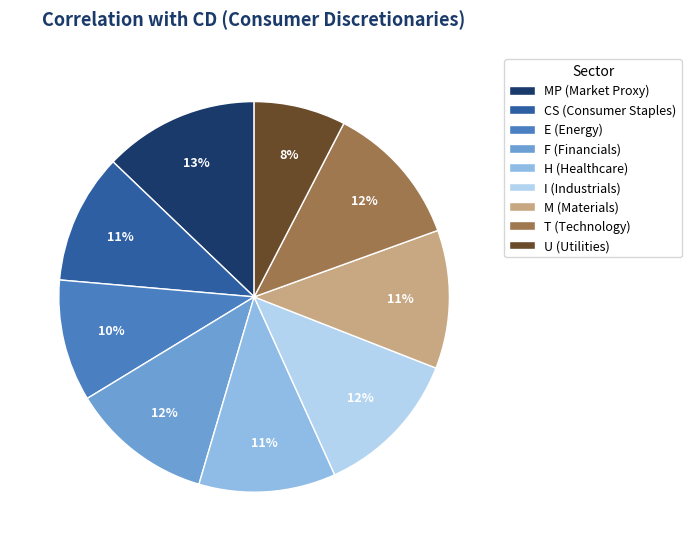

How many segments does this pie chart have?

9